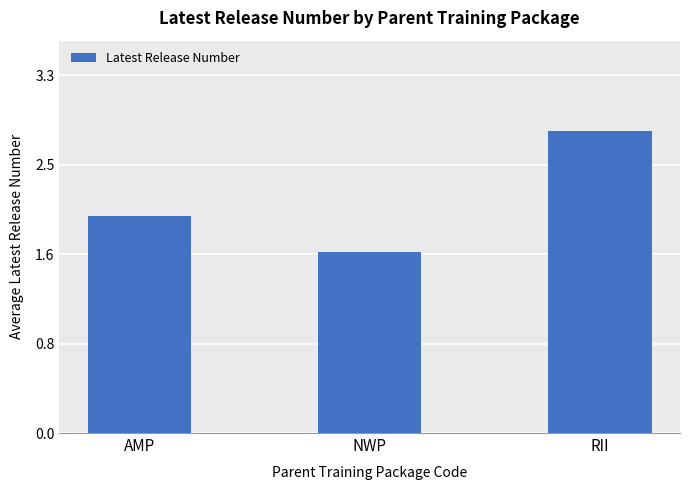

Reading right to left, extract all data points from this chart.

2.8	1.7	2.0